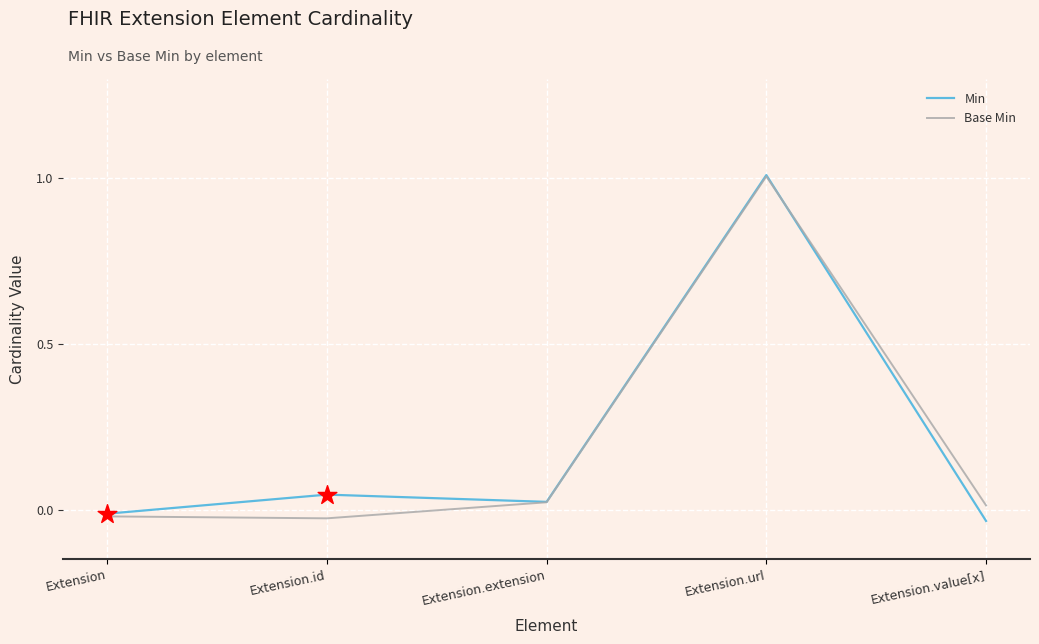

At how many categories does at least one series exceed 0?

4